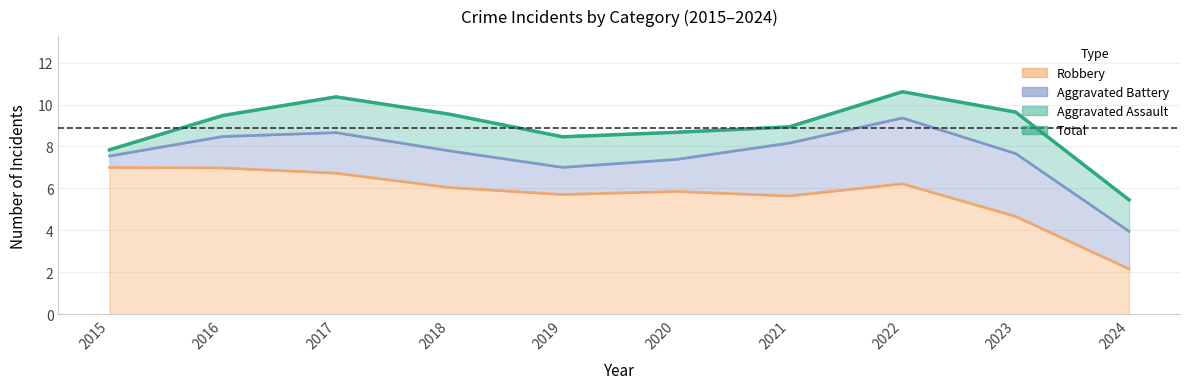

List the labels in order of value, smallest first.

2024, 2015, 2019, 2020, 2021, 2016, 2018, 2023, 2017, 2022